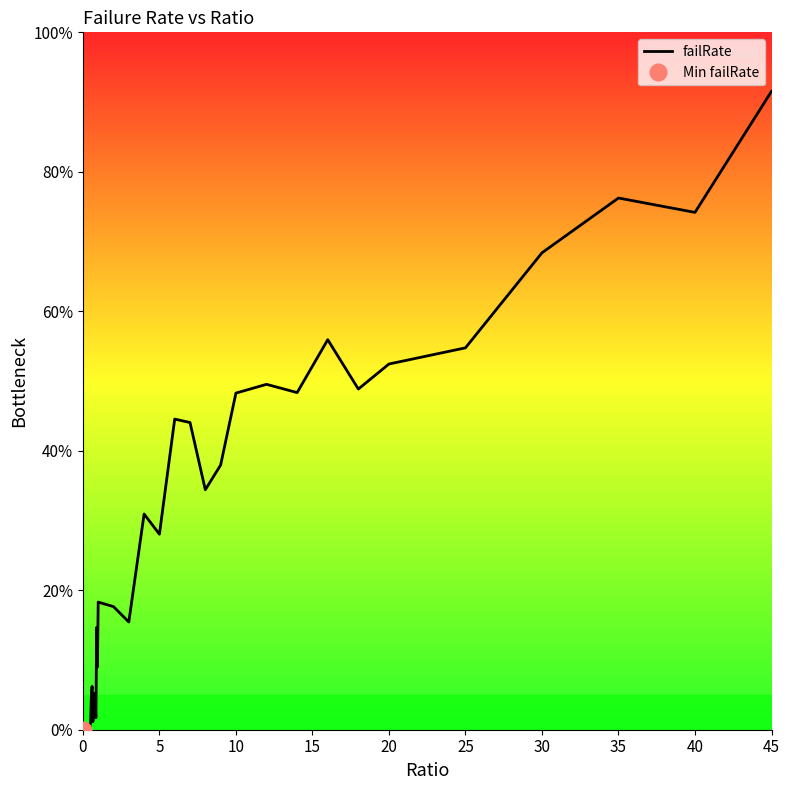

What is the sum of all values?

991.9